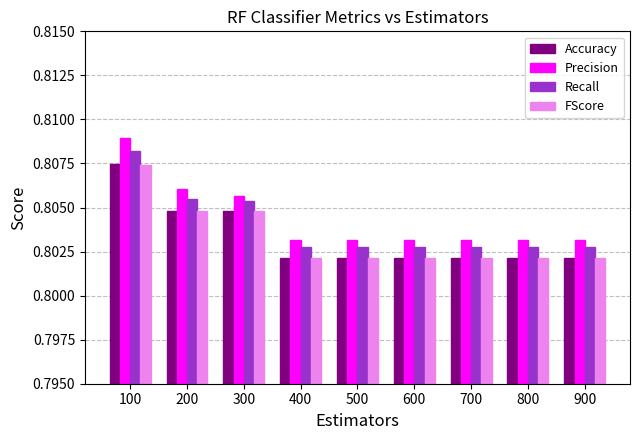

Count the FScore values in the range 0 to 1.

9